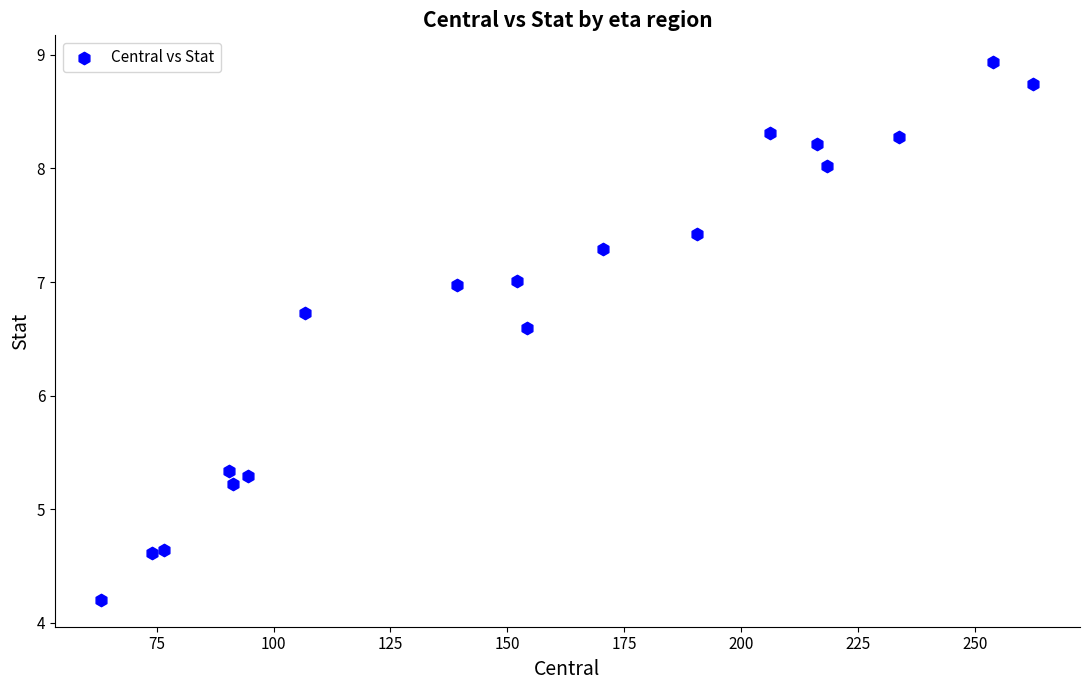

What Y value in the scatter plot is closest to 6?

6.6